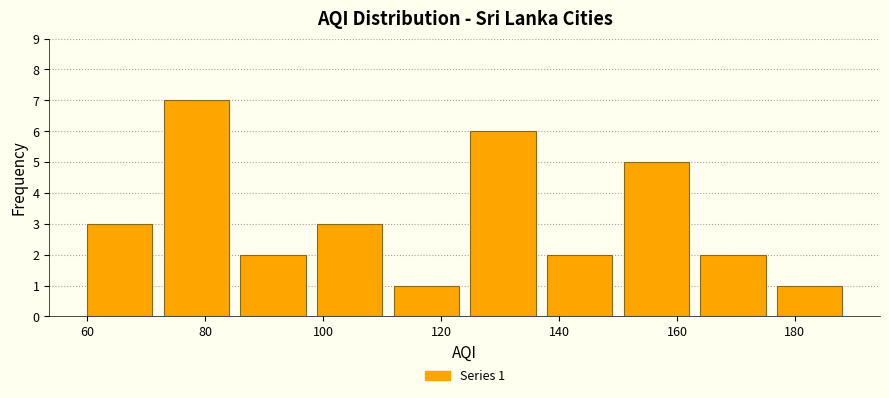

Over which range of the x-axis is the bar tallest?

72 to 85